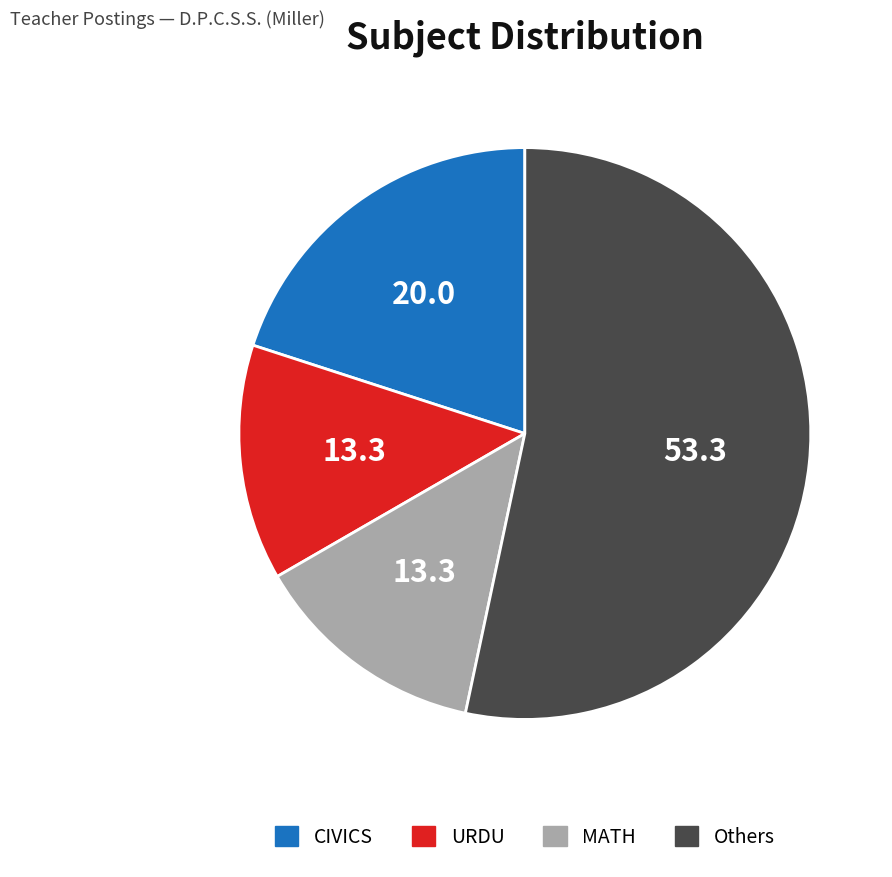

The CIVICS slice represents 6% of the pie. True or false?

False